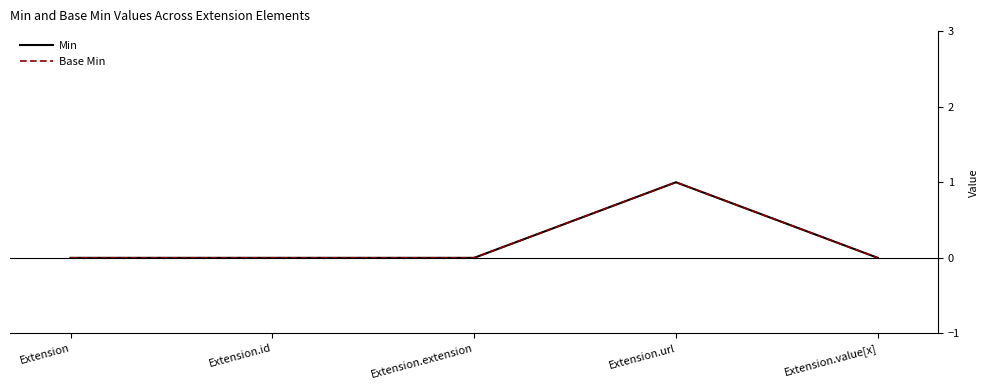

What is the difference between the maximum and second lowest values in the Base Min series?

1